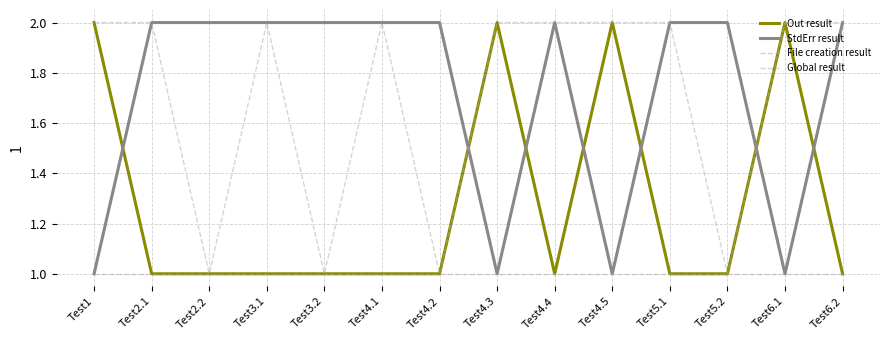

Which series changed the most between Test3.2 and Test4.4?

File creation result